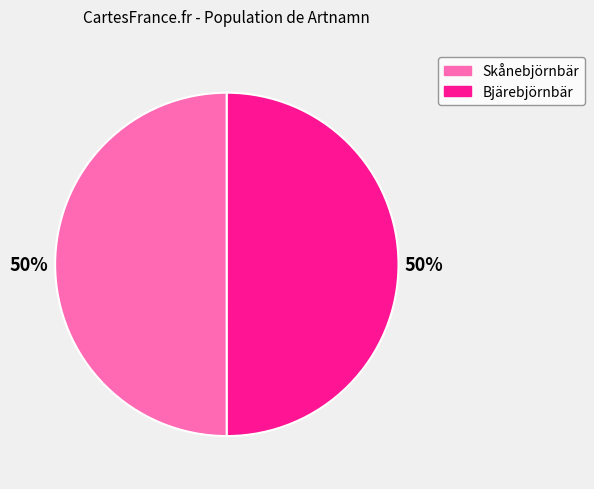

Count the number of slices in the pie.

2